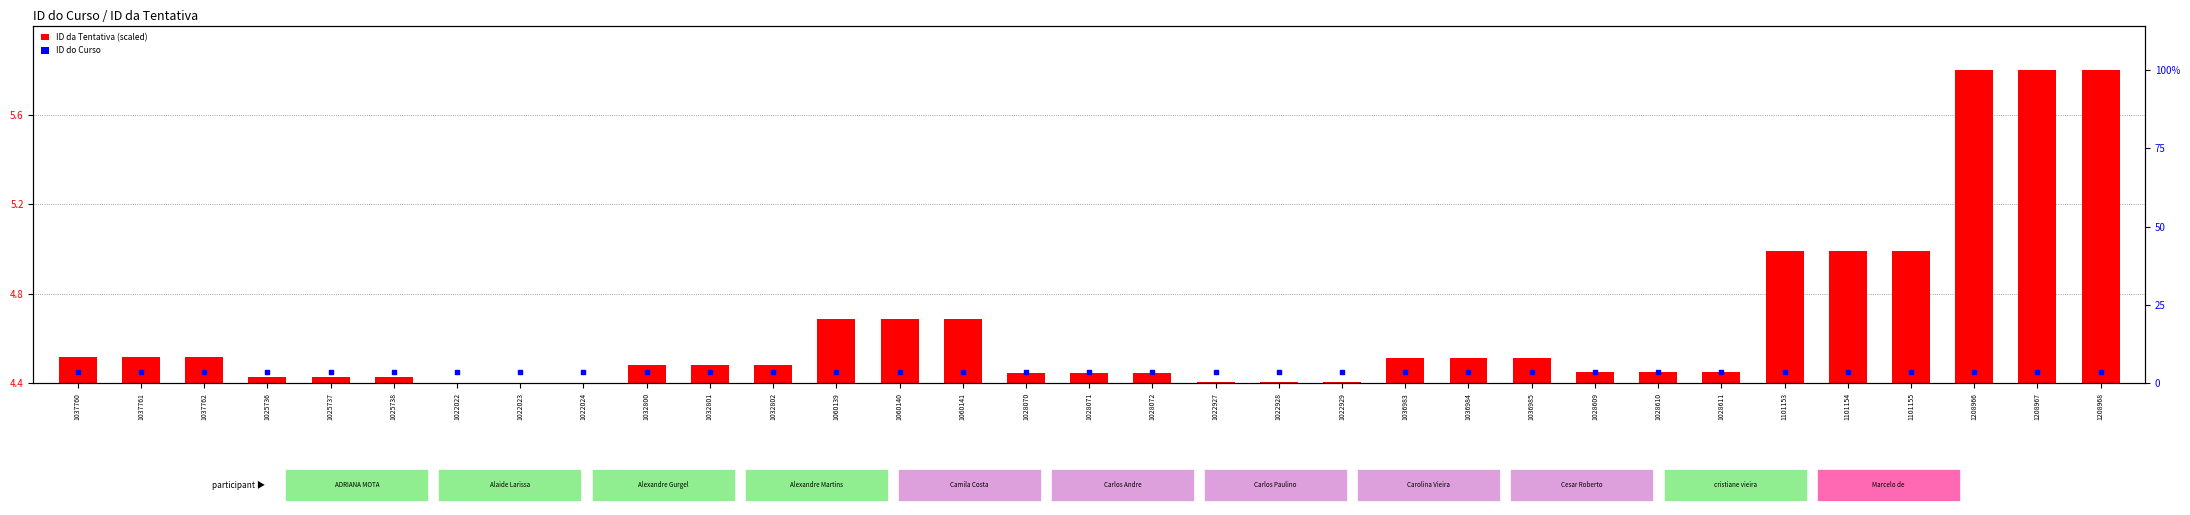

What is the total value across all series at 1036984?

4.6